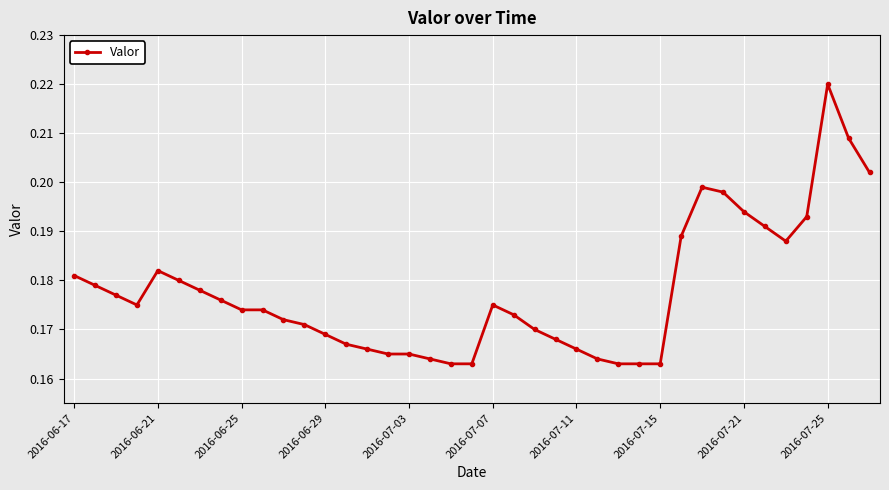

True or false: the data has more than 2 interior local peaks.

True